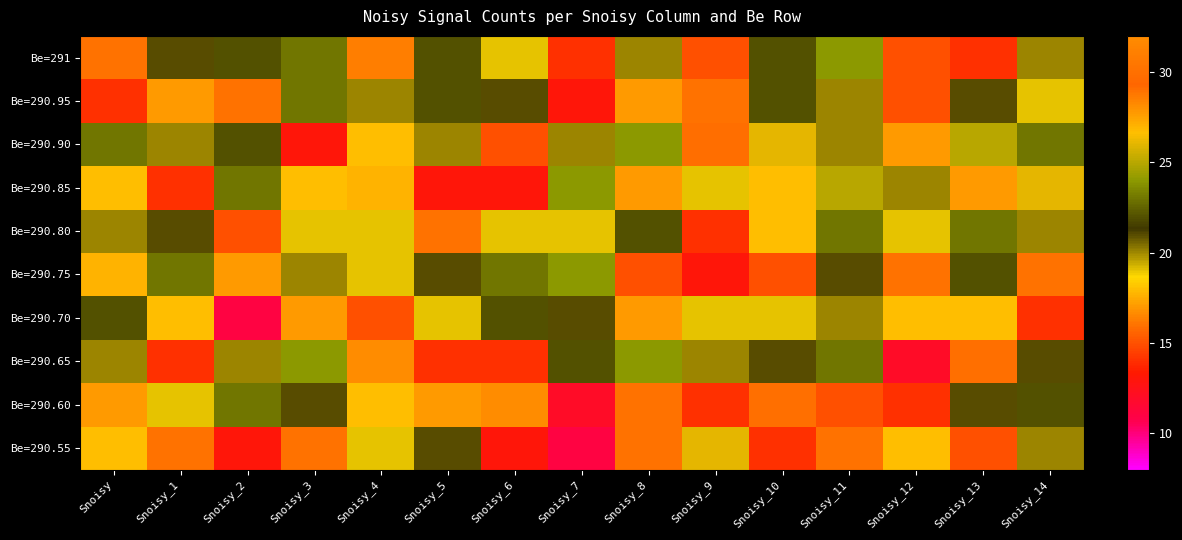

Reading left to right, list all the values displayed in this chart.

Be=291: Snoisy=16	Snoisy_1=21	Snoisy_2=22	Snoisy_3=23	Snoisy_4=31	Snoisy_5=22	Snoisy_6=19	Snoisy_7=14	Snoisy_8=20	Snoisy_9=15	Snoisy_10=22	Snoisy_11=24	Snoisy_12=15	Snoisy_13=14	Snoisy_14=20
Be=290.95: Snoisy=14	Snoisy_1=17	Snoisy_2=16	Snoisy_3=23	Snoisy_4=20	Snoisy_5=22	Snoisy_6=21	Snoisy_7=13	Snoisy_8=17	Snoisy_9=16	Snoisy_10=22	Snoisy_11=20	Snoisy_12=15	Snoisy_13=21	Snoisy_14=19
Be=290.90: Snoisy=23	Snoisy_1=20	Snoisy_2=22	Snoisy_3=13	Snoisy_4=18	Snoisy_5=20	Snoisy_6=15	Snoisy_7=20	Snoisy_8=24	Snoisy_9=29	Snoisy_10=26	Snoisy_11=20	Snoisy_12=17	Snoisy_13=25	Snoisy_14=23
Be=290.85: Snoisy=18	Snoisy_1=14	Snoisy_2=23	Snoisy_3=18	Snoisy_4=27	Snoisy_5=13	Snoisy_6=13	Snoisy_7=24	Snoisy_8=17	Snoisy_9=19	Snoisy_10=18	Snoisy_11=25	Snoisy_12=20	Snoisy_13=17	Snoisy_14=26
Be=290.80: Snoisy=20	Snoisy_1=21	Snoisy_2=15	Snoisy_3=19	Snoisy_4=19	Snoisy_5=16	Snoisy_6=19	Snoisy_7=19	Snoisy_8=22	Snoisy_9=14	Snoisy_10=18	Snoisy_11=23	Snoisy_12=19	Snoisy_13=23	Snoisy_14=20
Be=290.75: Snoisy=27	Snoisy_1=23	Snoisy_2=17	Snoisy_3=20	Snoisy_4=19	Snoisy_5=21	Snoisy_6=23	Snoisy_7=24	Snoisy_8=15	Snoisy_9=13	Snoisy_10=15	Snoisy_11=21	Snoisy_12=16	Snoisy_13=22	Snoisy_14=16
Be=290.70: Snoisy=22	Snoisy_1=18	Snoisy_2=11	Snoisy_3=17	Snoisy_4=15	Snoisy_5=19	Snoisy_6=22	Snoisy_7=21	Snoisy_8=17	Snoisy_9=19	Snoisy_10=19	Snoisy_11=20	Snoisy_12=18	Snoisy_13=18	Snoisy_14=14
Be=290.65: Snoisy=20	Snoisy_1=14	Snoisy_2=20	Snoisy_3=24	Snoisy_4=32	Snoisy_5=14	Snoisy_6=14	Snoisy_7=22	Snoisy_8=24	Snoisy_9=20	Snoisy_10=21	Snoisy_11=23	Snoisy_12=12	Snoisy_13=30	Snoisy_14=21
Be=290.60: Snoisy=17	Snoisy_1=19	Snoisy_2=23	Snoisy_3=21	Snoisy_4=18	Snoisy_5=17	Snoisy_6=32	Snoisy_7=12	Snoisy_8=16	Snoisy_9=14	Snoisy_10=30	Snoisy_11=15	Snoisy_12=14	Snoisy_13=21	Snoisy_14=22
Be=290.55: Snoisy=18	Snoisy_1=16	Snoisy_2=13	Snoisy_3=16	Snoisy_4=19	Snoisy_5=21	Snoisy_6=13	Snoisy_7=11	Snoisy_8=16	Snoisy_9=26	Snoisy_10=14	Snoisy_11=16	Snoisy_12=18	Snoisy_13=15	Snoisy_14=20